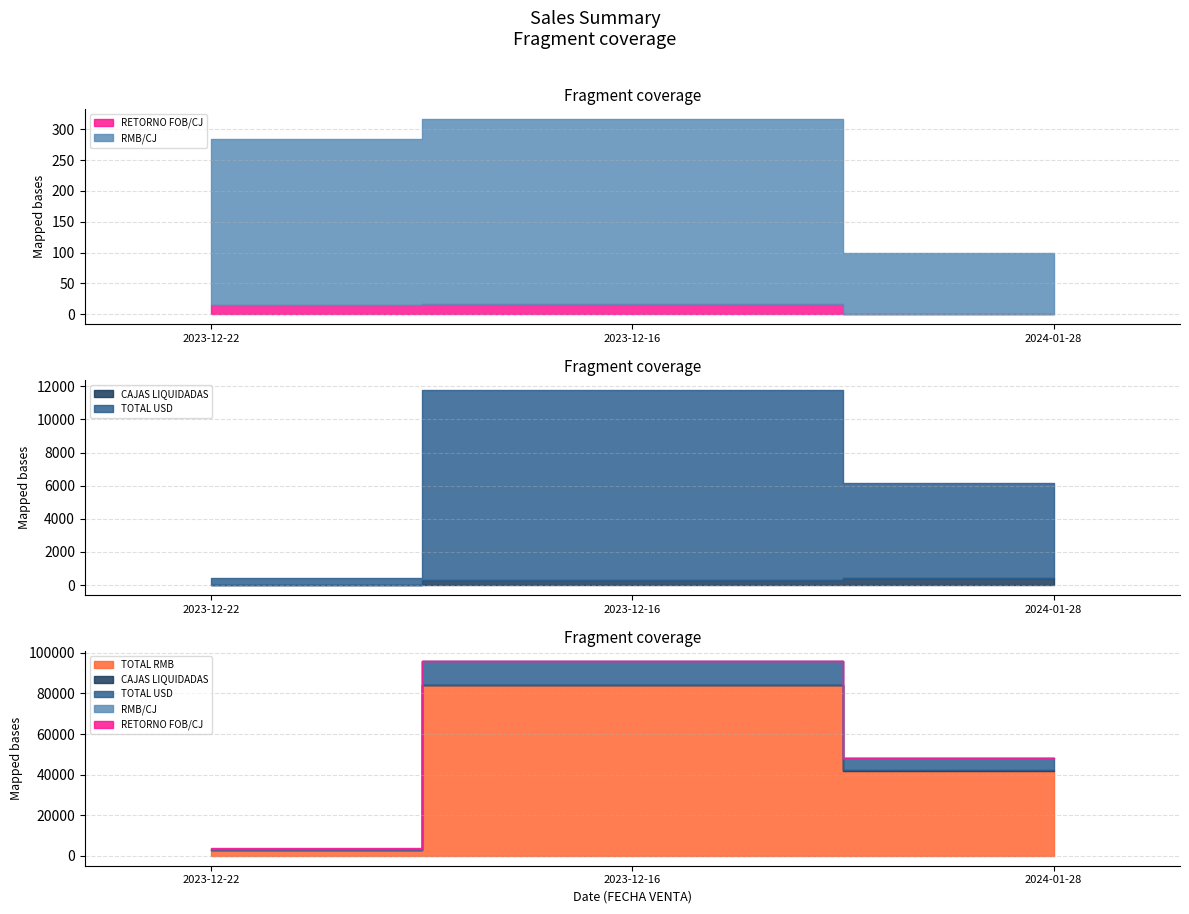

What is the difference between the maximum and minimum values in the TOTAL USD series?

11097.2